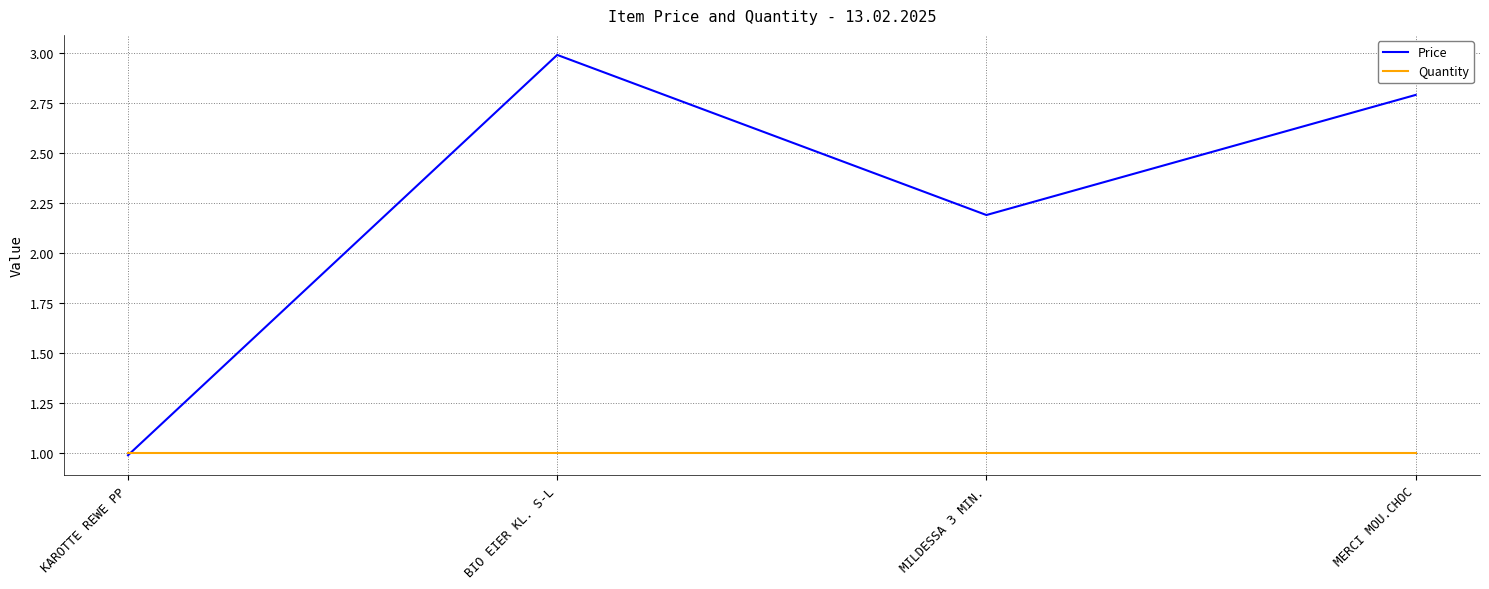

What is the average value of the Price series?

2.2